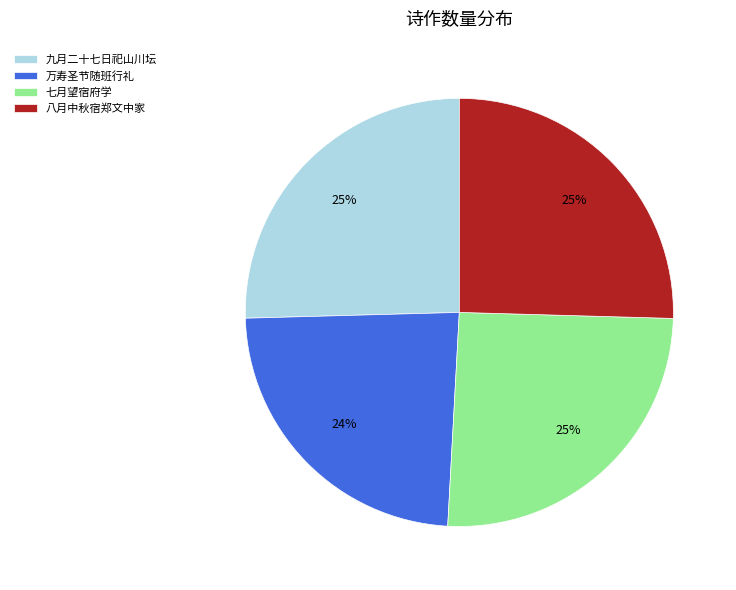

Is the sum of 万寿圣节随班行礼 and 八月中秋宿郑文中家 greater than half?

No